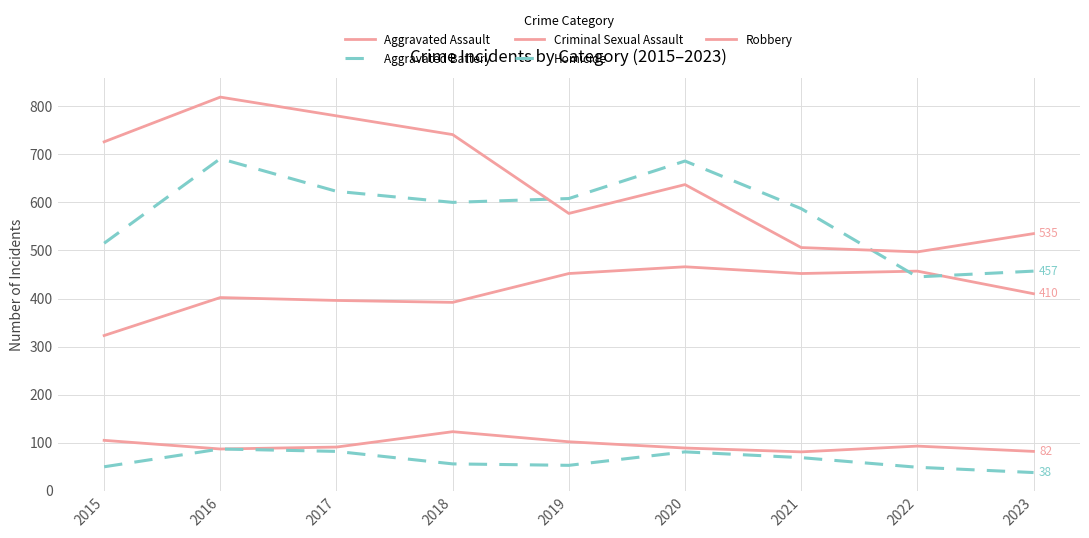

What is the value of the Homicide point at the 1st from the left?

50